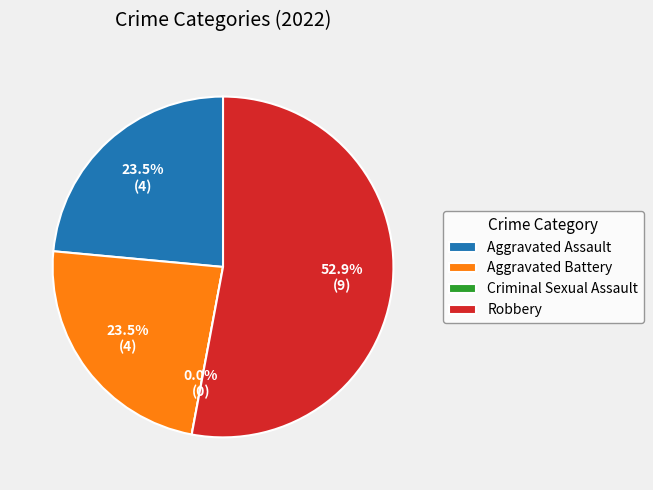

What portion of the pie excludes Aggravated Battery?

76.5%